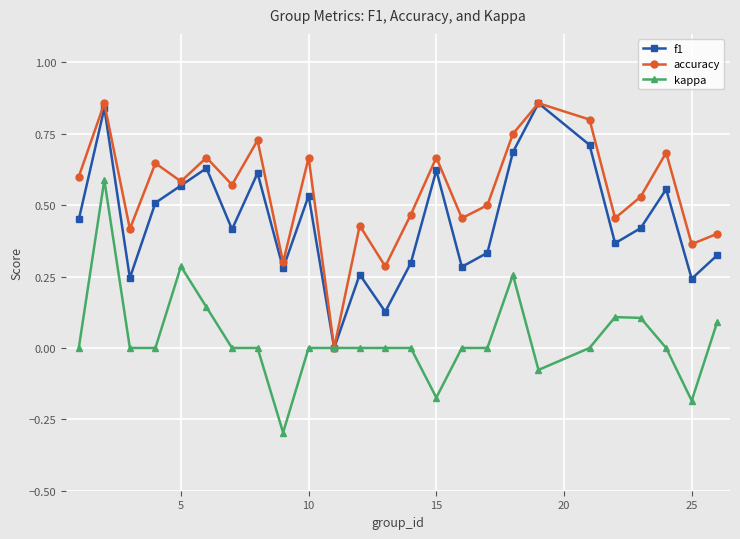

What are all the series names shown in the legend?

f1, accuracy, kappa